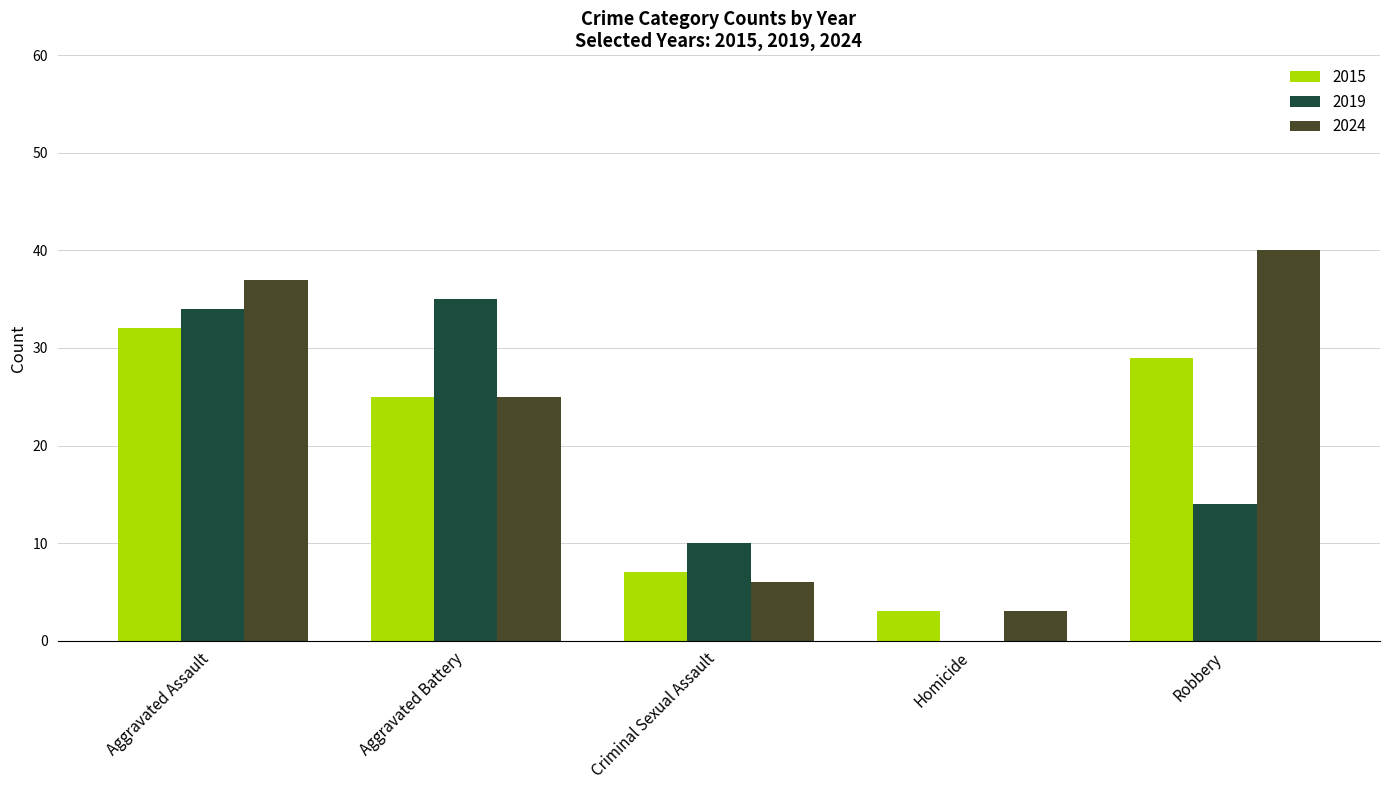

True or false: 2019 has a value of 10 at Criminal Sexual Assault.

True